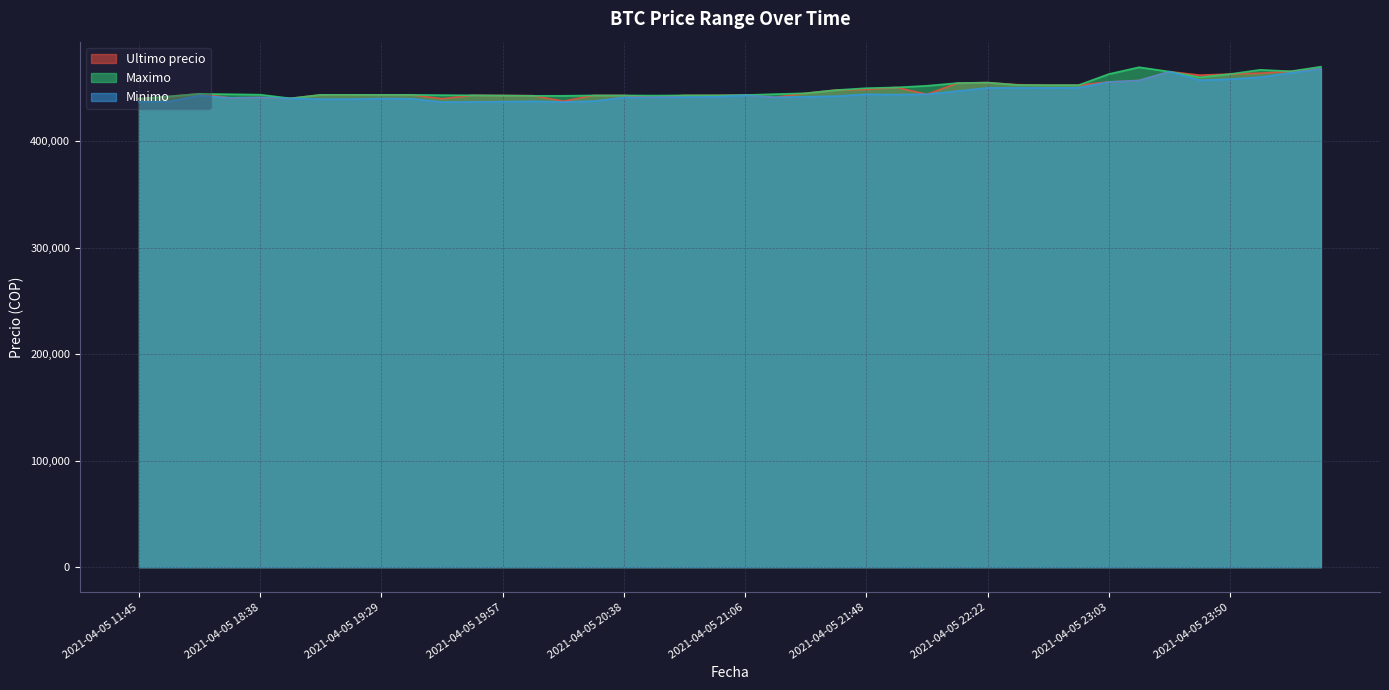

How many lines are shown in the chart?

3